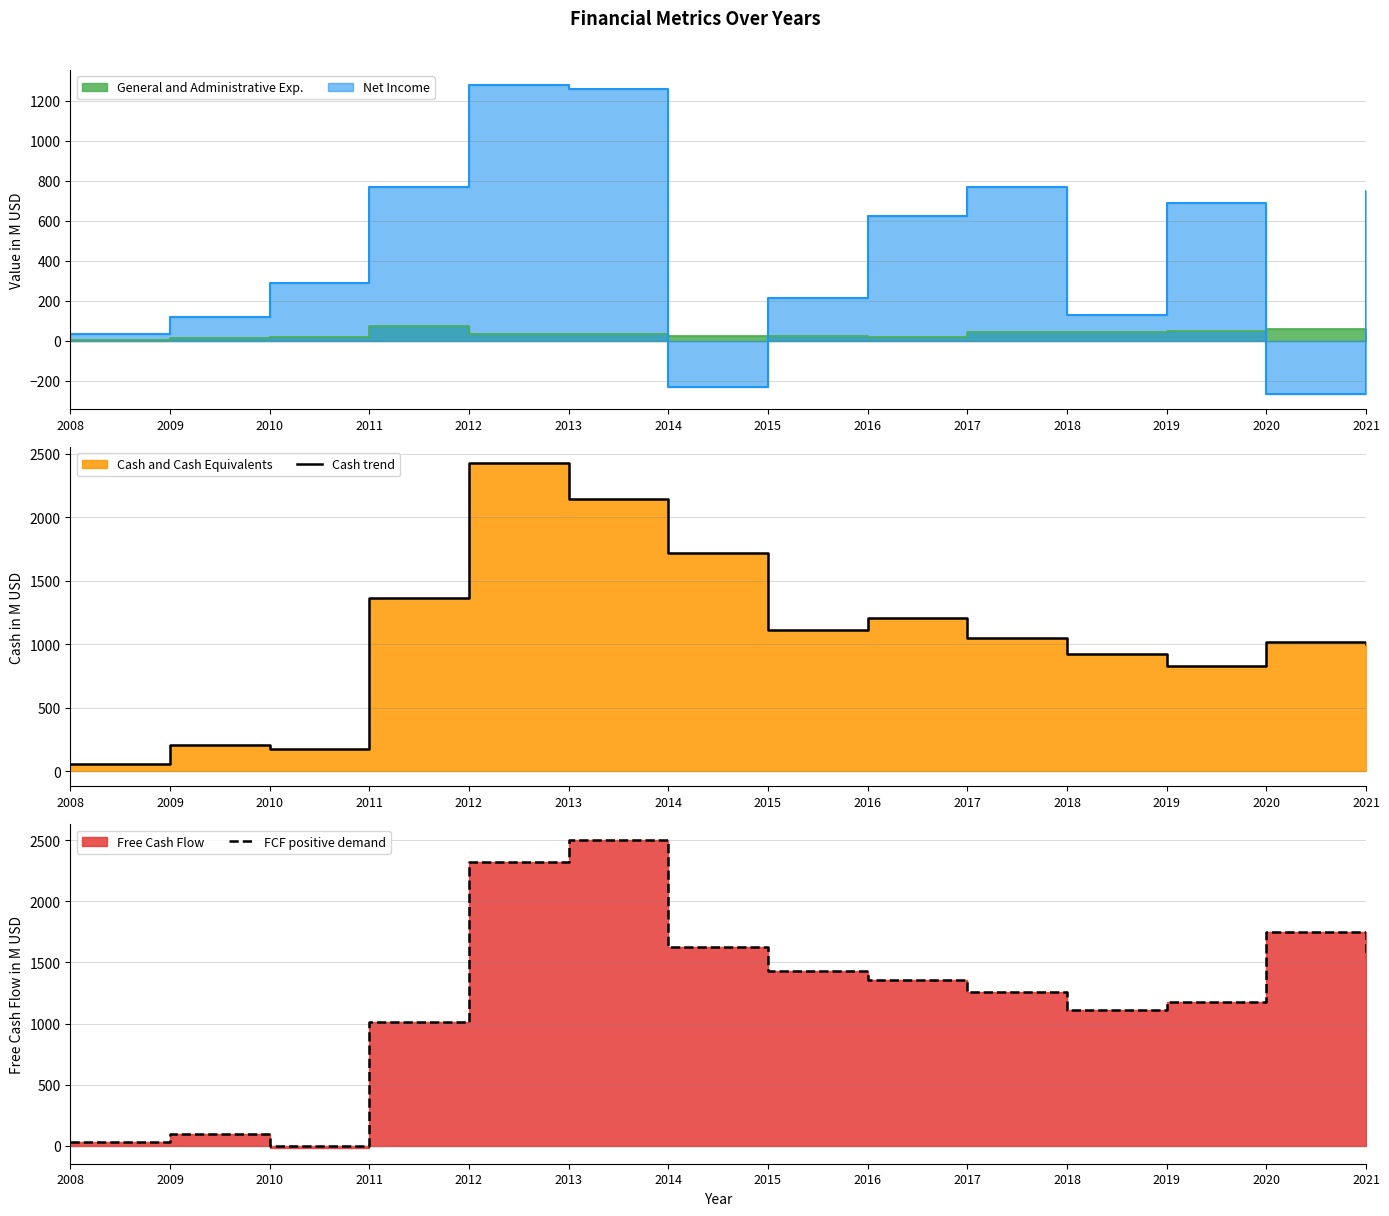

What is the minimum value for Cash trend?

56.0